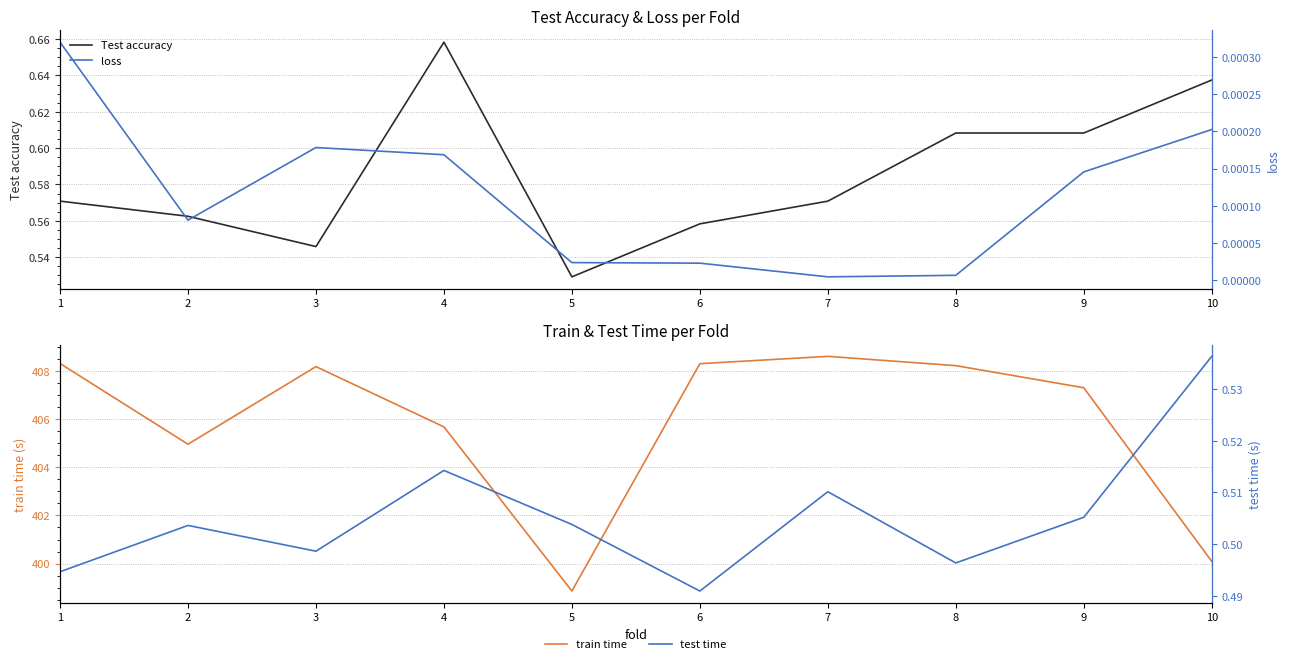

What is the value of the train time point at the 1st from the left?

408.3